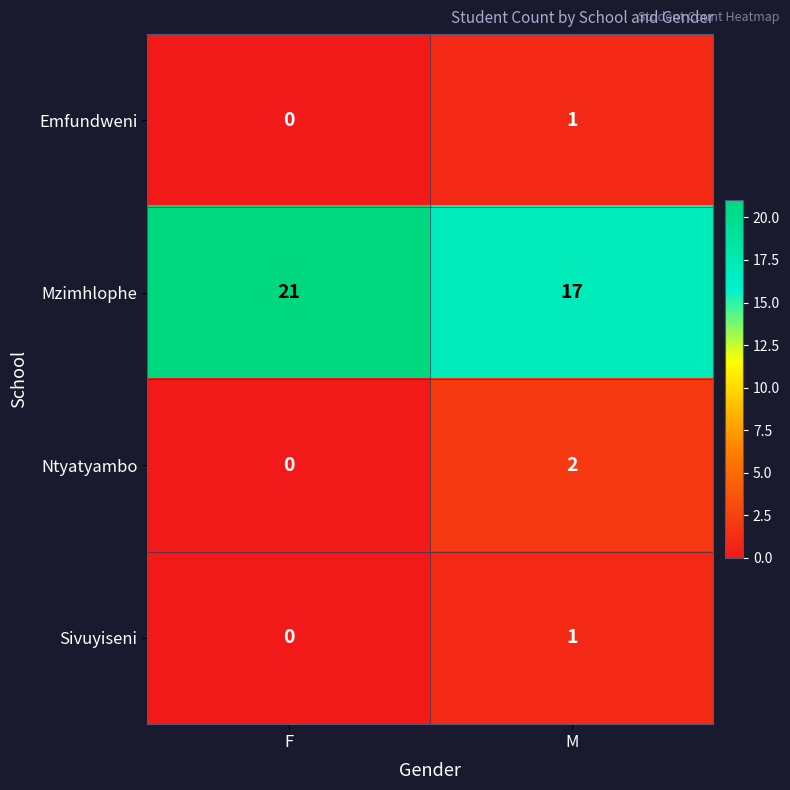

Reading left to right, extract all data points from this chart.

Emfundweni: 0	1
Mzimhlophe: 21	17
Ntyatyambo: 0	2
Sivuyiseni: 0	1